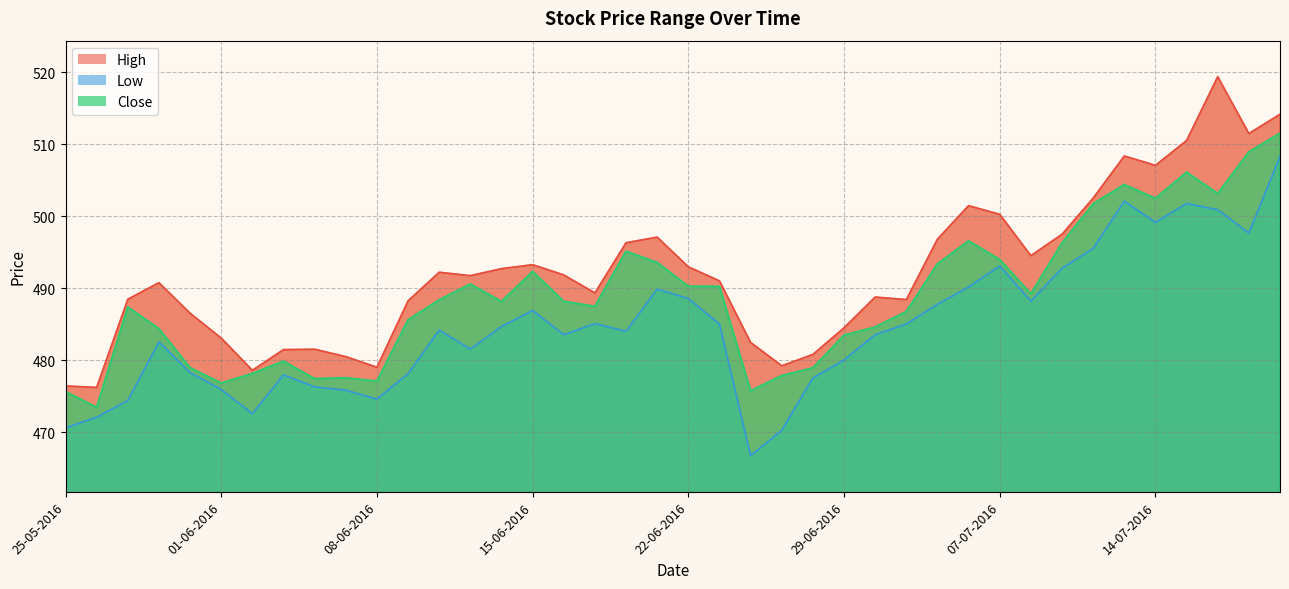

At how many categories does at least one series exceed 477?

38